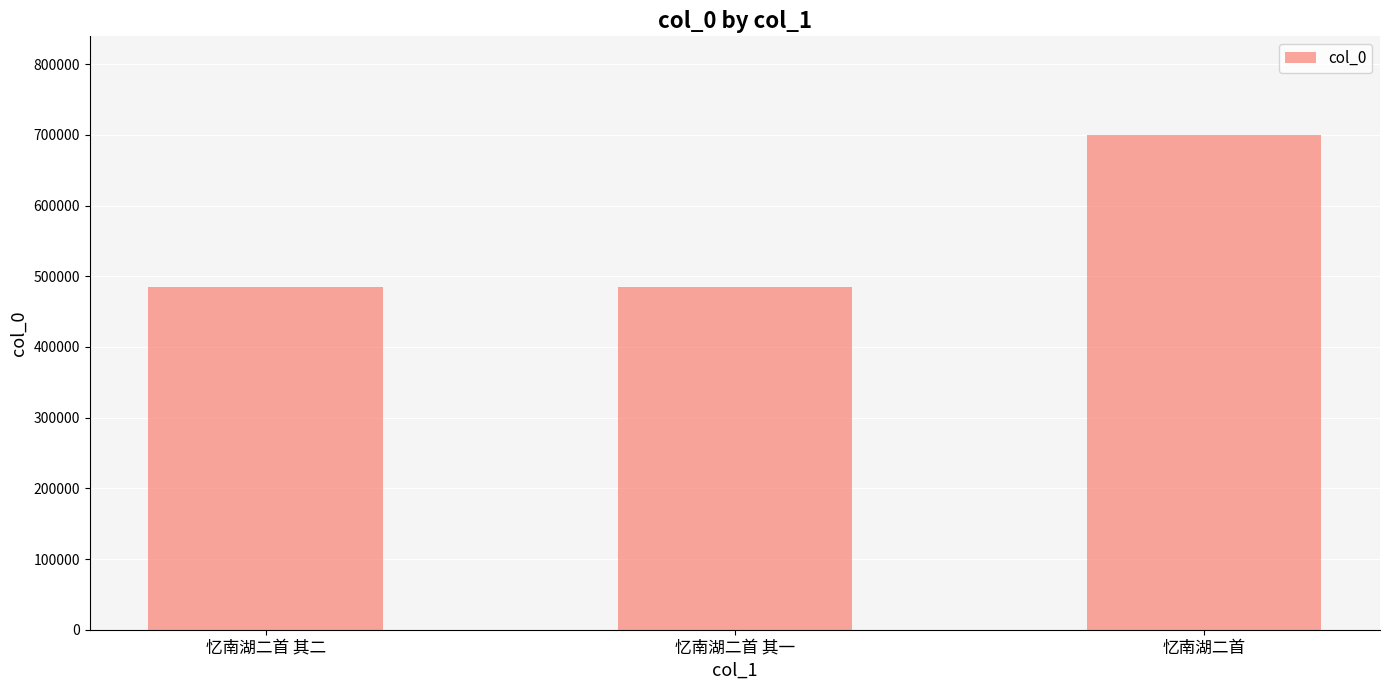

Where is the data nearest to the value 592567?

忆南湖二首 其二